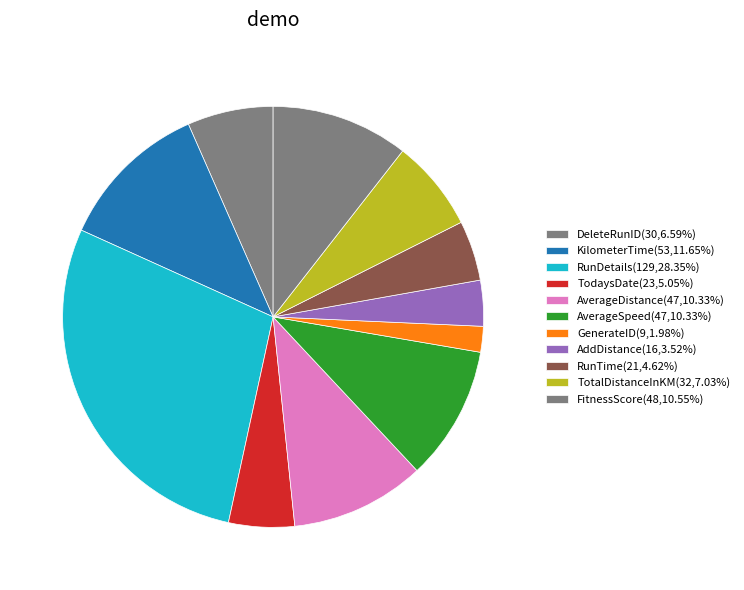

Is there any slice that represents more than half of the pie?

No